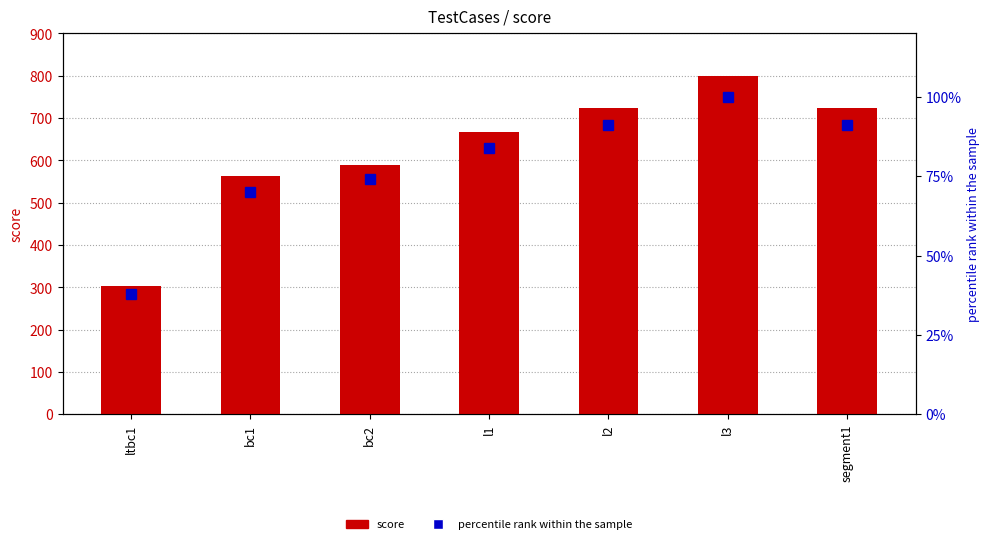

What is the smallest value displayed?

38